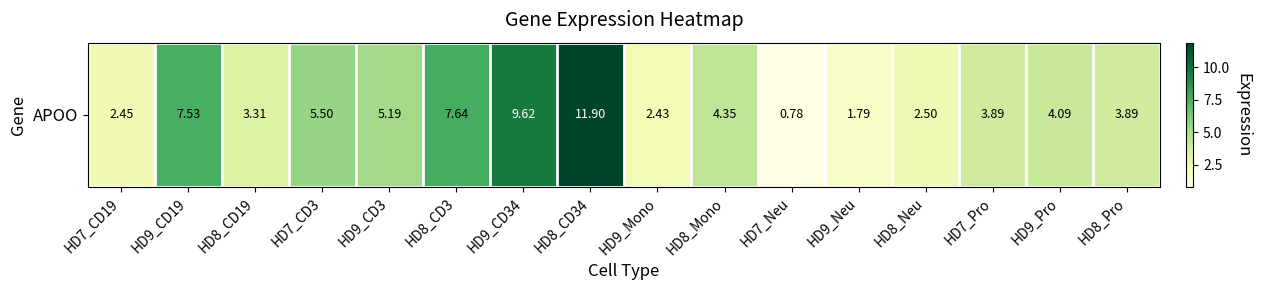

What is the change in value from HD8_Mono to HD8_Pro?

-0.5